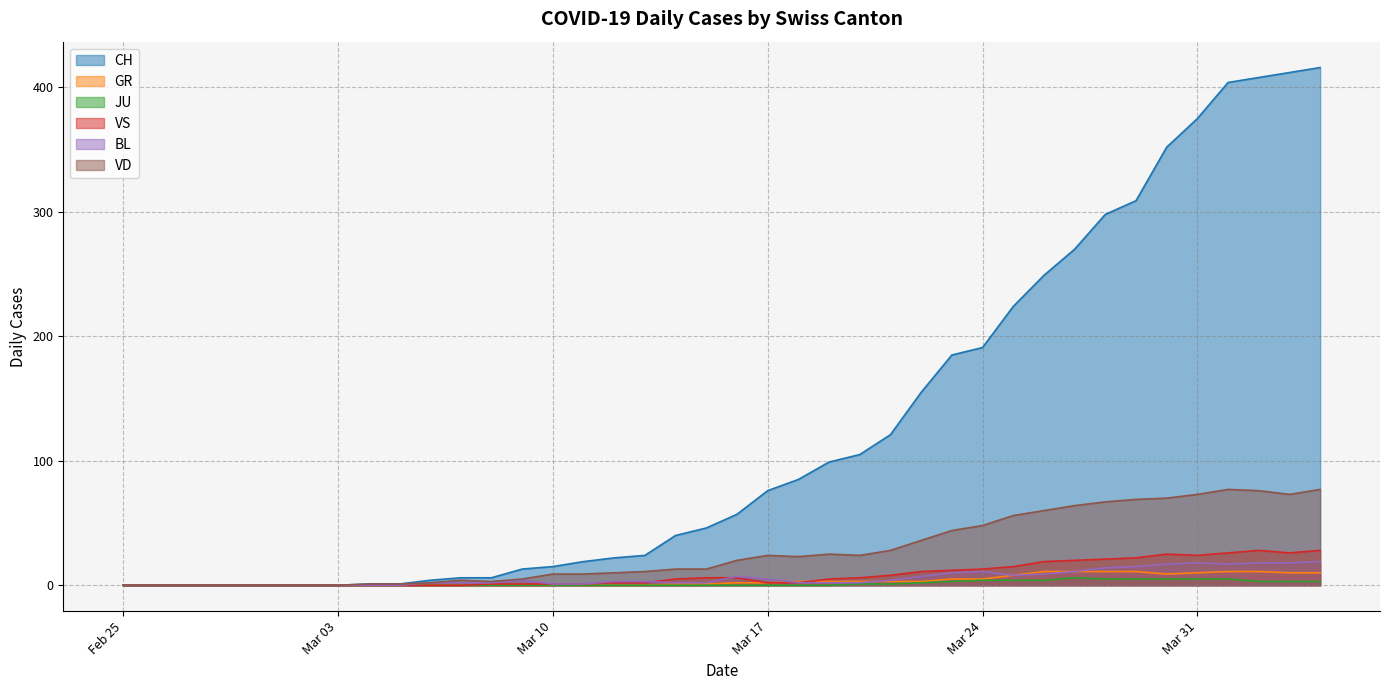

Does the chart have visible grid lines?

Yes